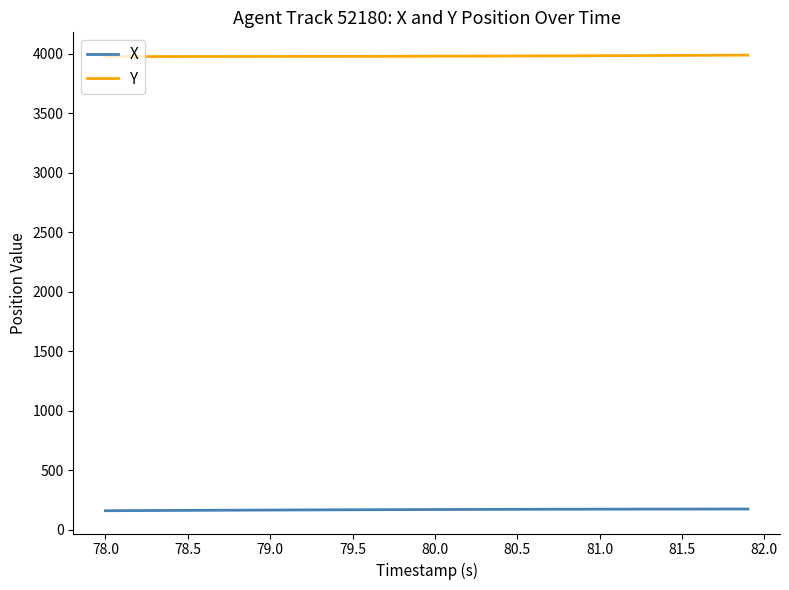

True or false: Y and X cross at least once.

False